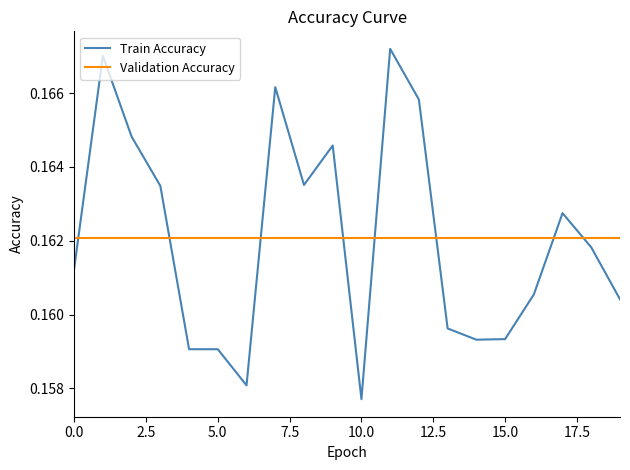

At how many categories does at least one series exceed 0?

20